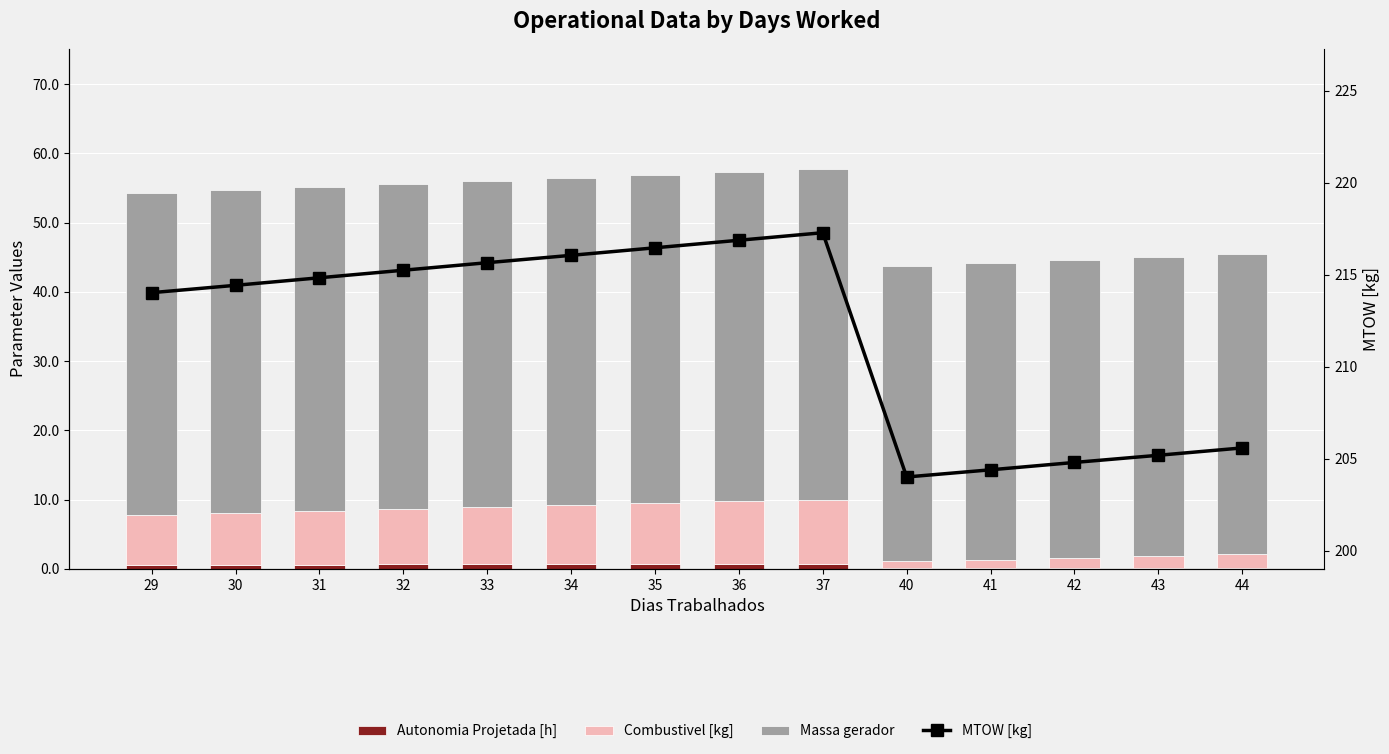

What is the difference between the Combustivel [kg] values at 32 and 30?

0.5